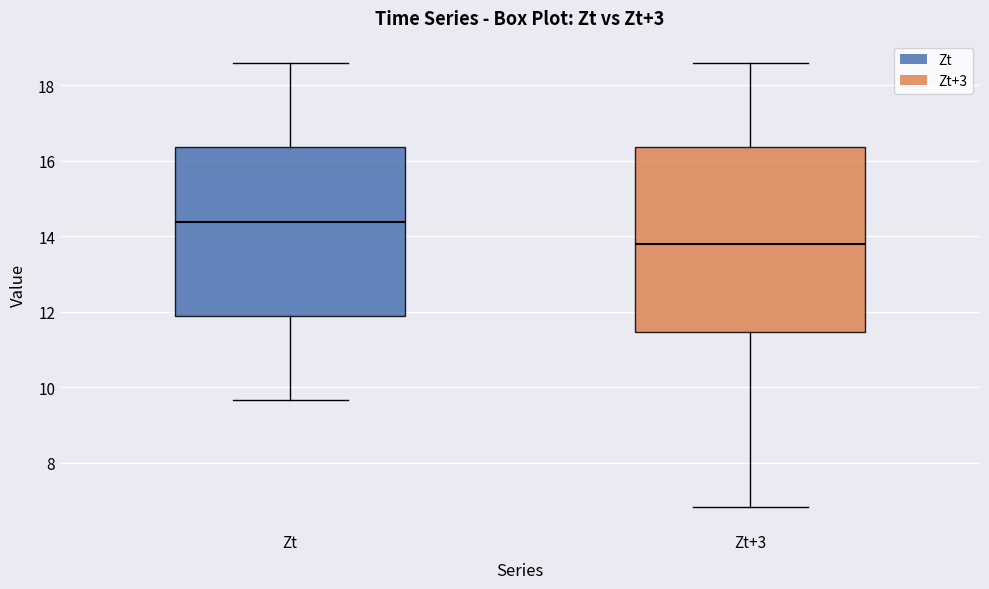

Reading left to right, transcribe this box plot: for each box, give where its median line is, the range the box spans, and where its two whiskers end, as read against the y-axis. The values are not printed on the chart, so give them approximately, as read against the axis.

Zt: median 14.4, box 11.8 to 16.4, whiskers 9.6 to 18.6
Zt+3: median 13.8, box 11.4 to 16.4, whiskers 6.8 to 18.6